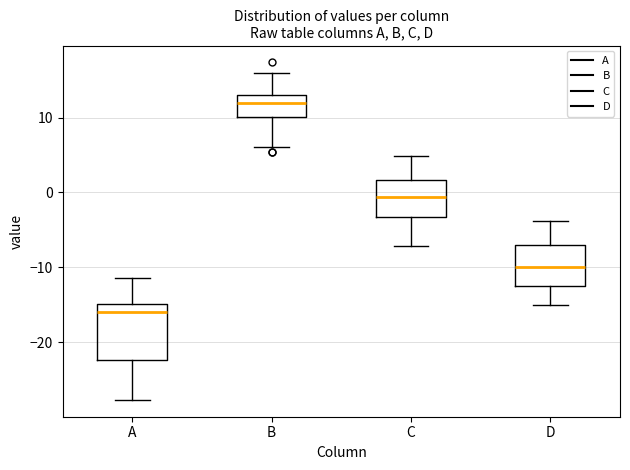

Comparing the boxes themselves (not the whiskers), which one is the tallest?

A